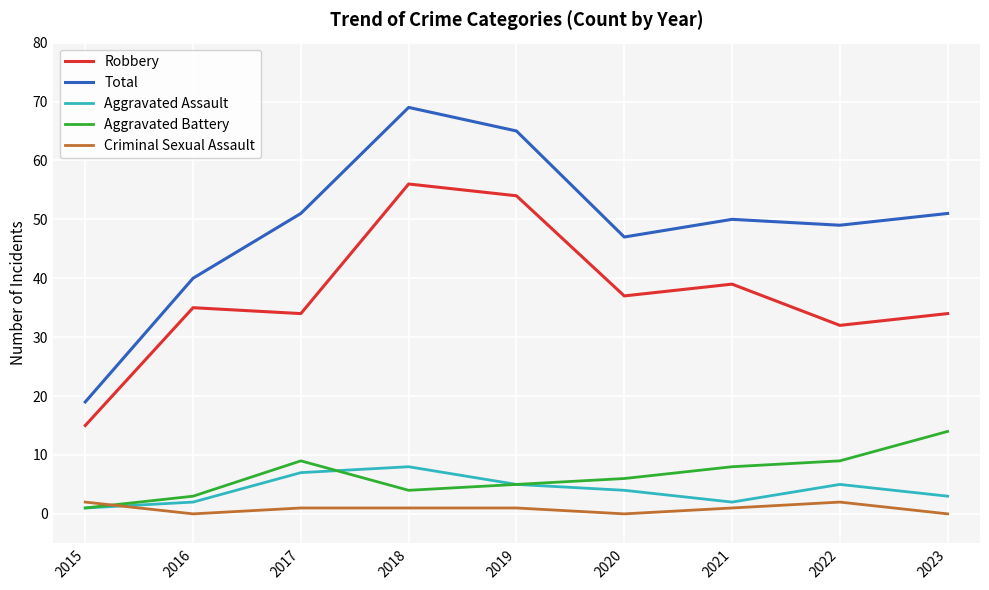

What is the approximate value of Aggravated Assault at 2023?

3